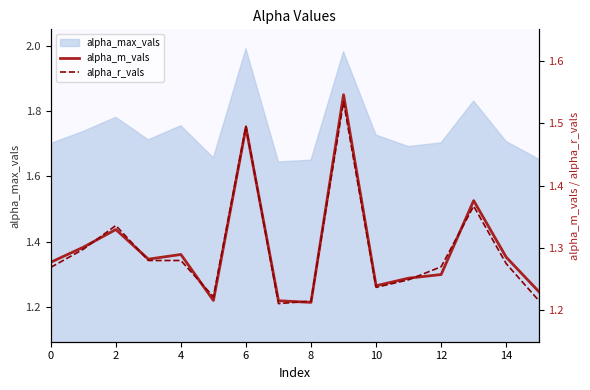

Is it true that alpha_max_vals equals 1.7 at 0?

True